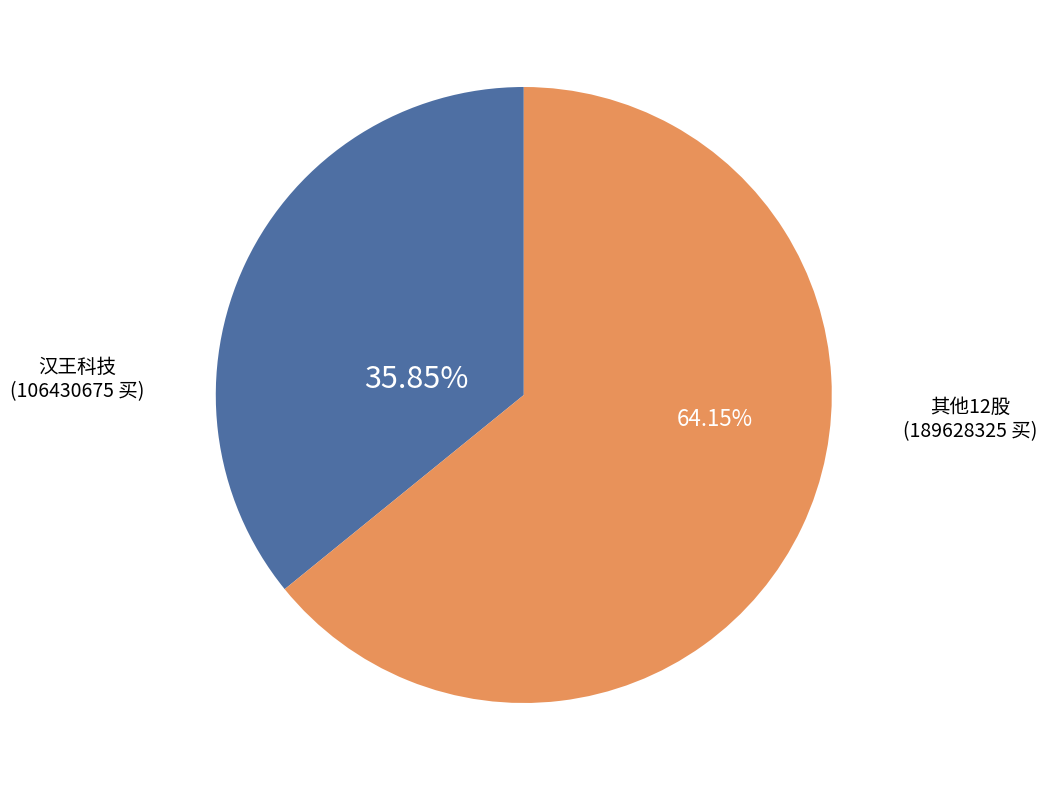

Is there a majority slice in this chart?

Yes